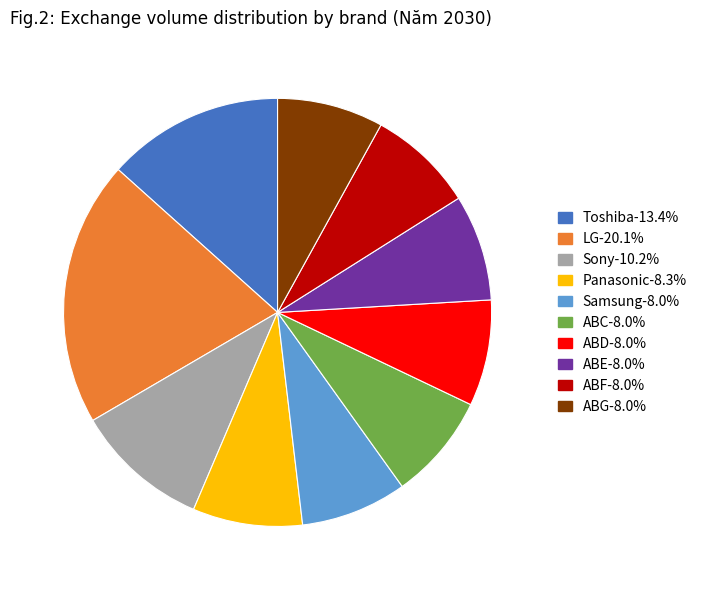

Which category has the biggest portion of the pie?

LG